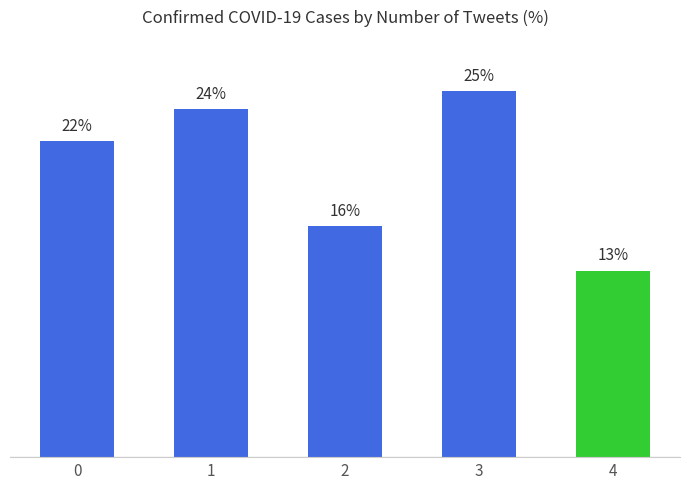

List the labels in order of value, largest first.

3, 1, 0, 2, 4